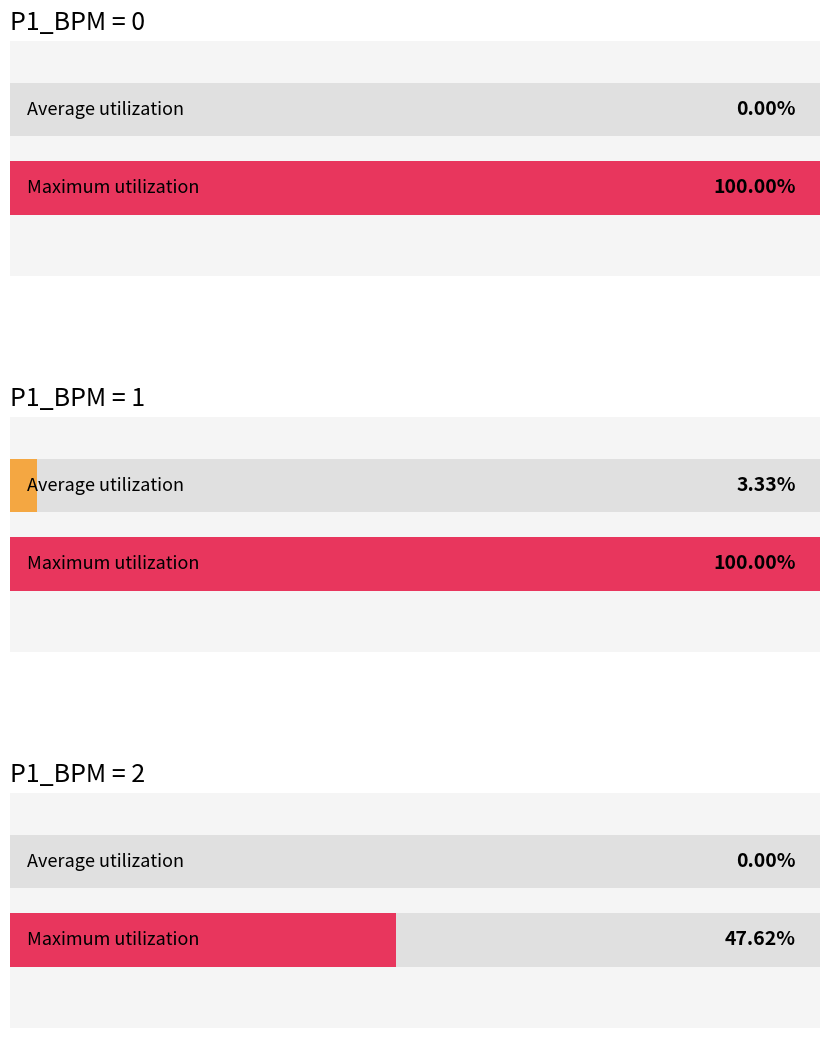

Where is Mean Value nearest to the value 0?

P1_BPM=0